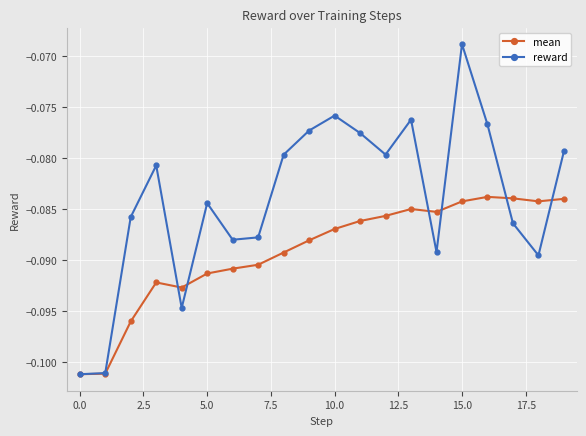

Rank the series by their average value, from lowest to highest.

mean, reward